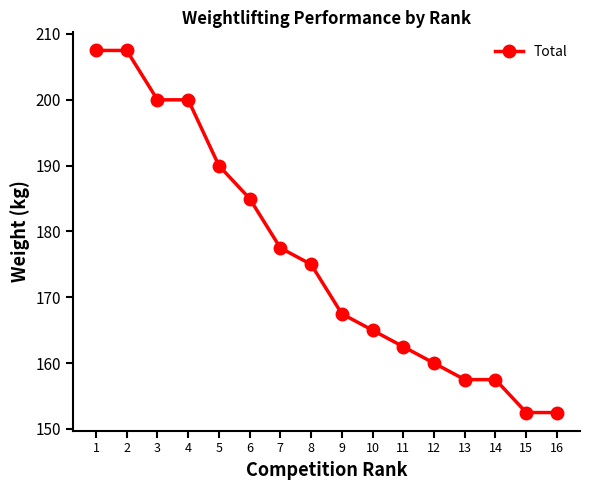

How many lines are shown in the chart?

1